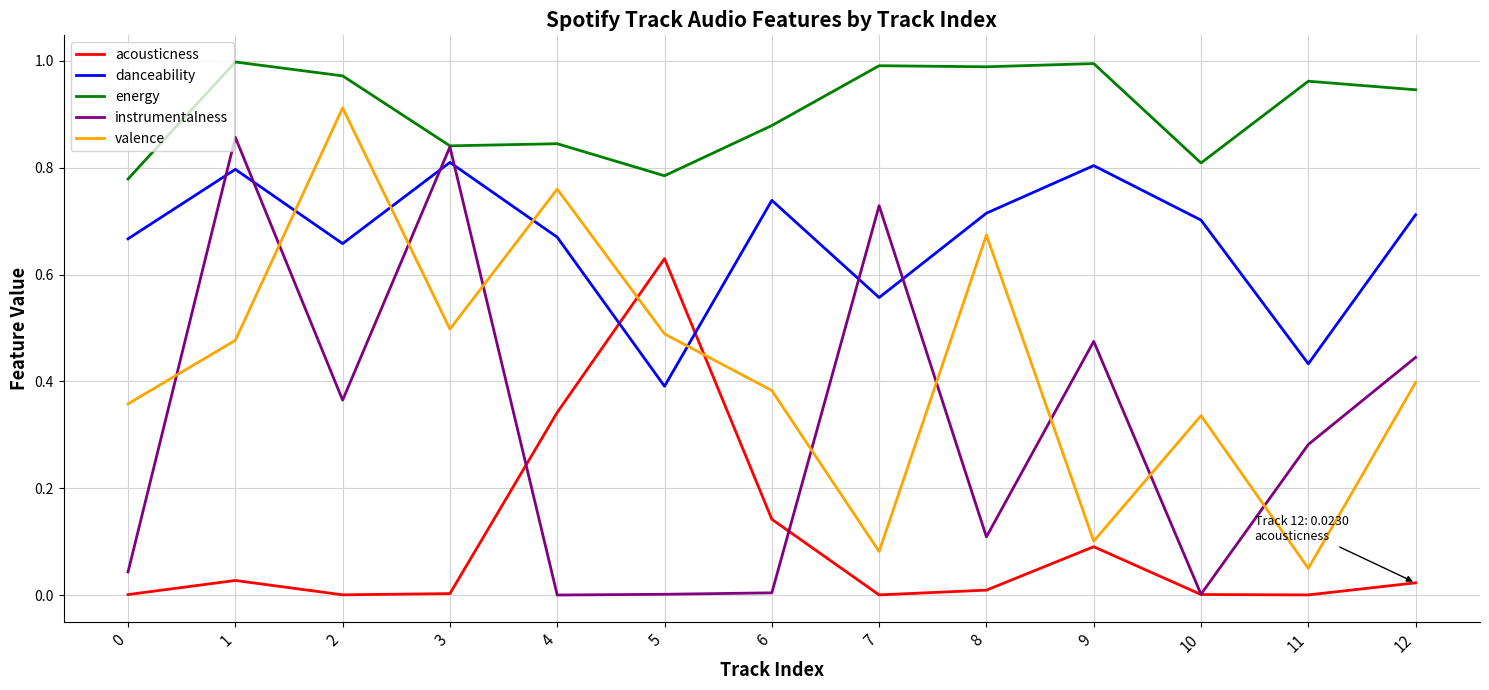

At which category does energy reach its first local peak?

1